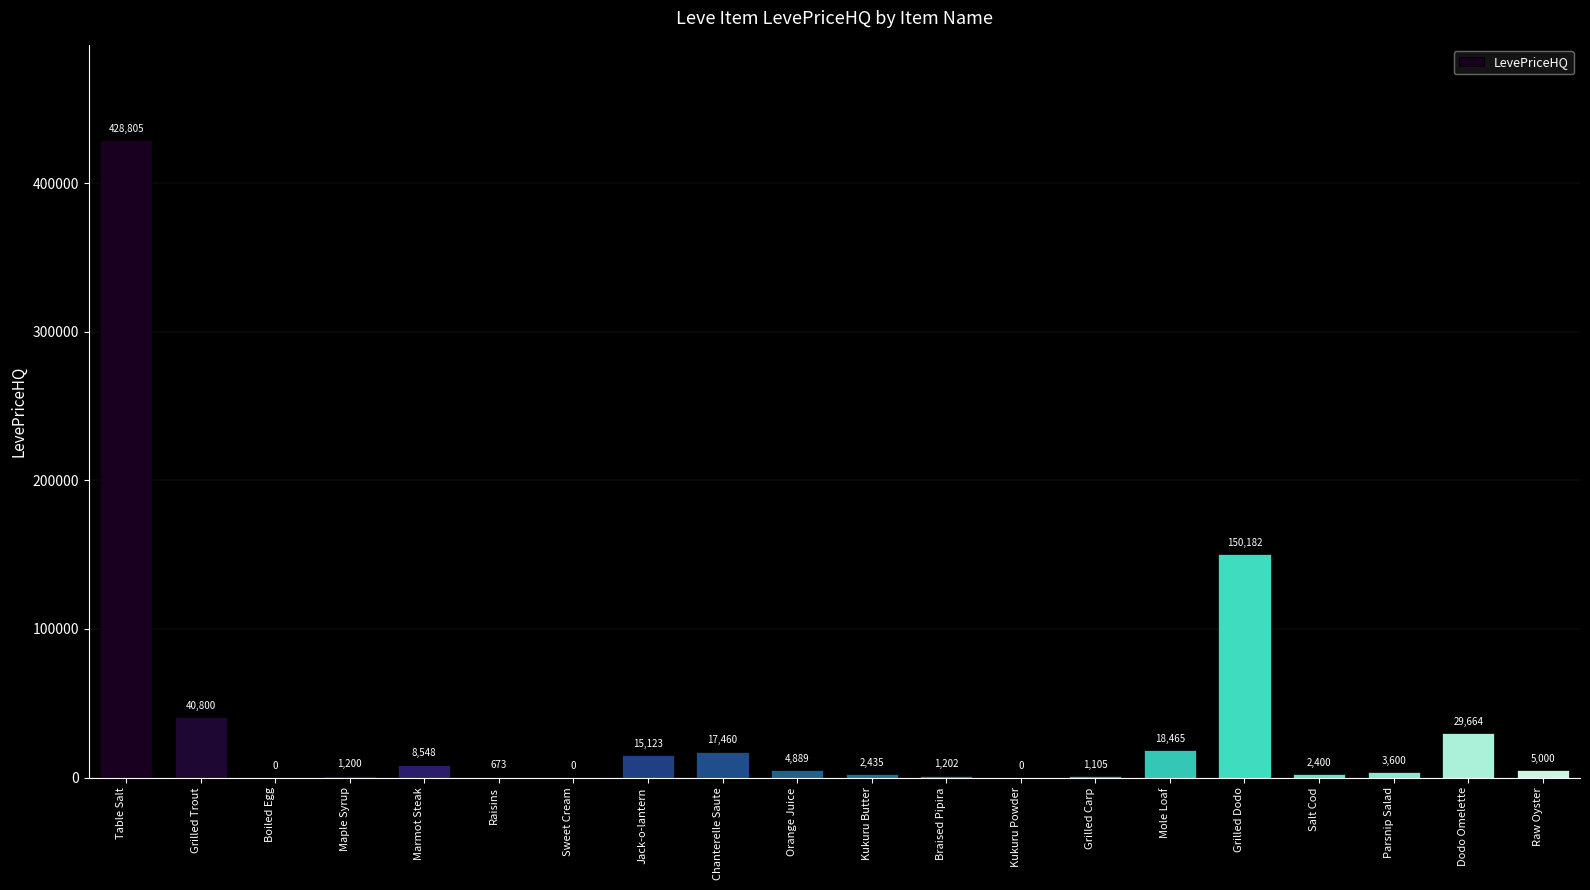

Between Raisins and Kukuru Powder, which is larger?

Raisins